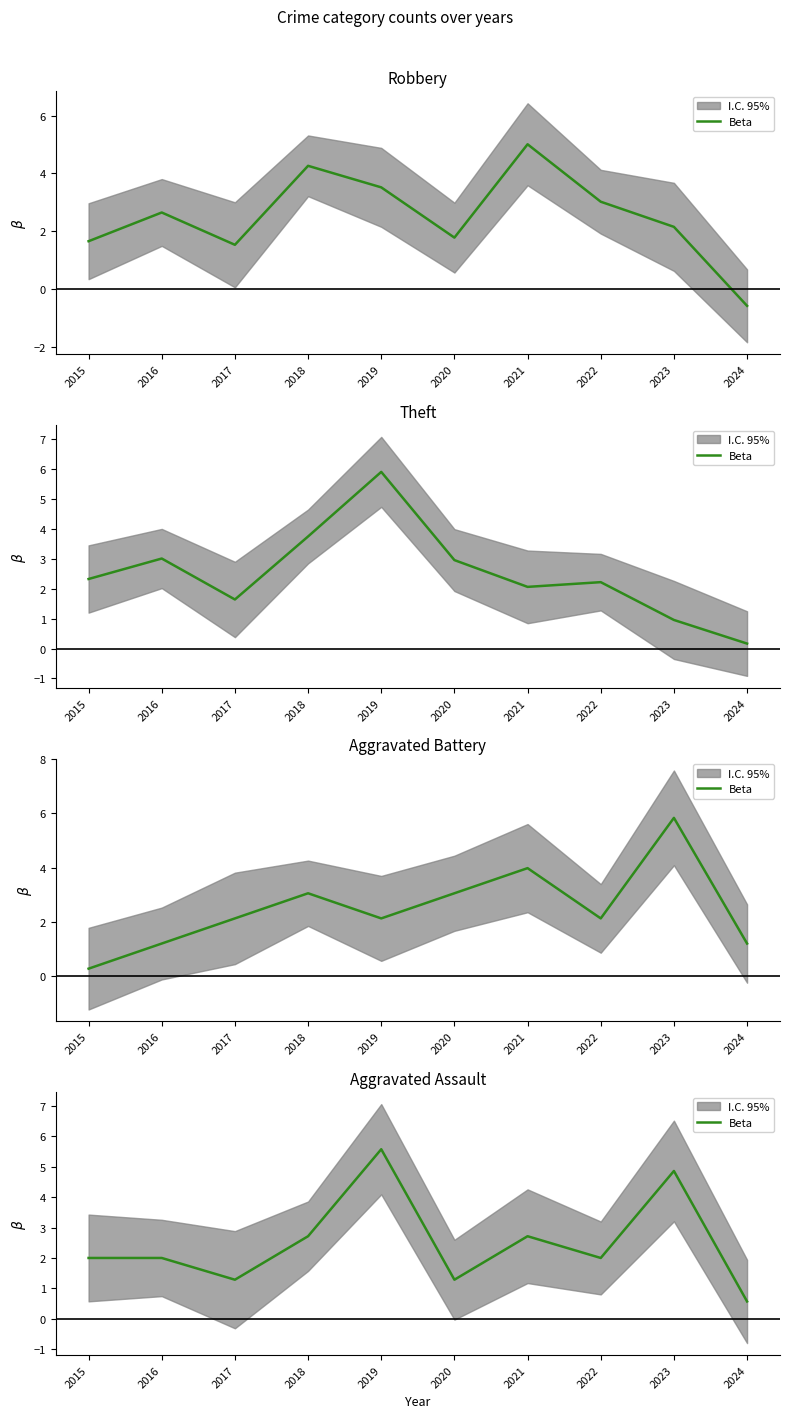

Between 2018 and 2024, which is larger?

2018